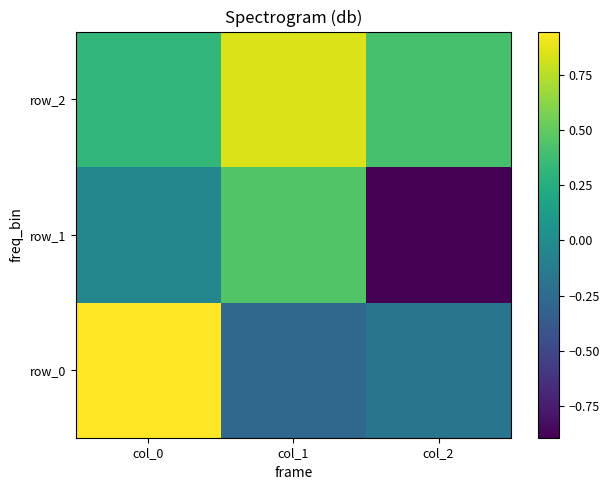

At which label does row_0 first exceed 0?

col_0